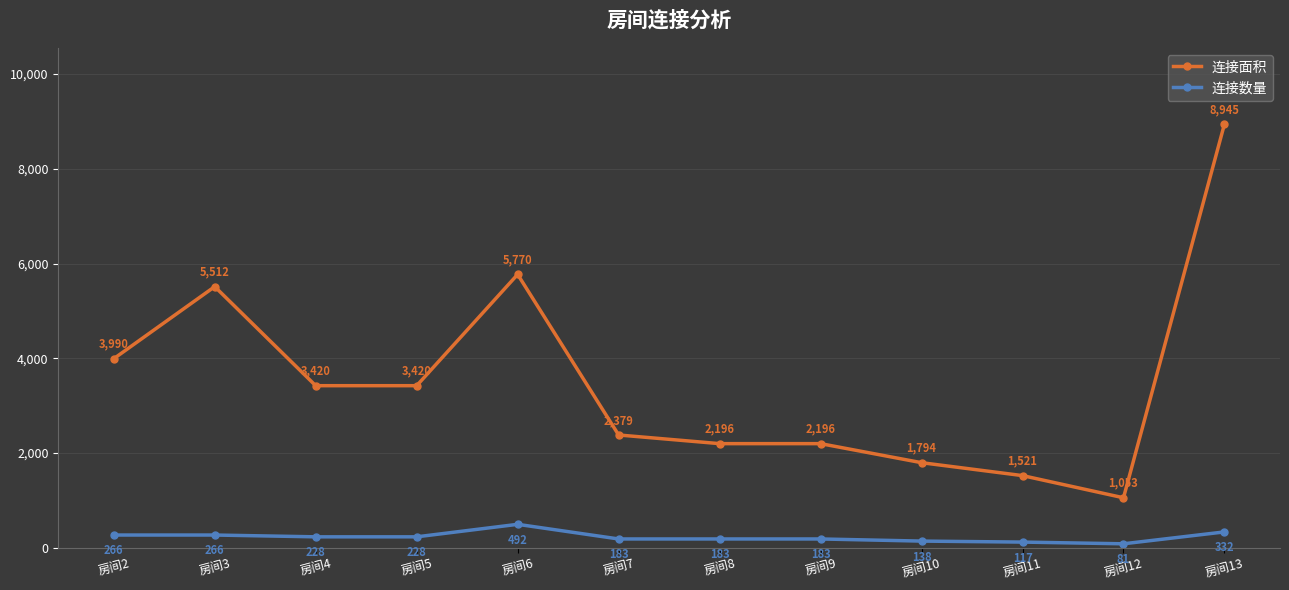

What is the value of the 连接数量 point at the 10th from the left?

117